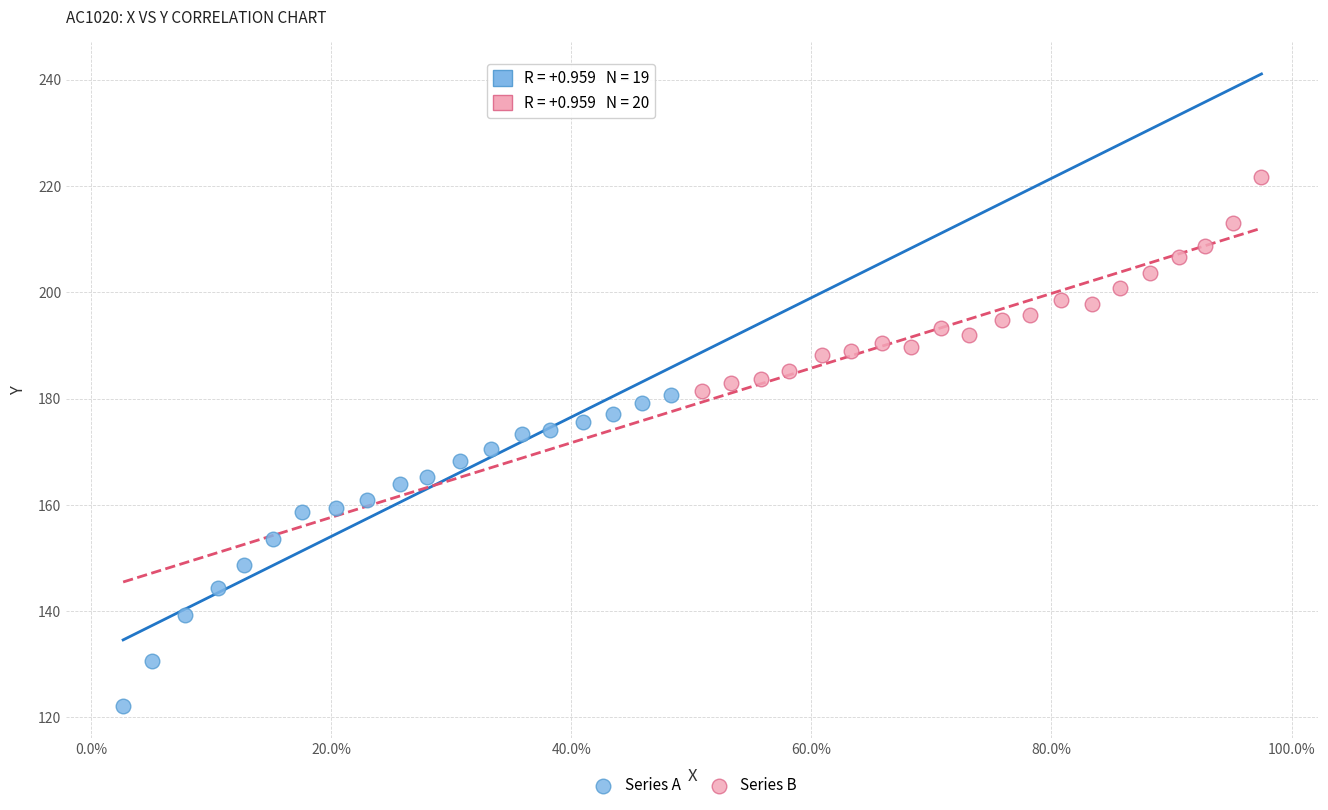

Which series contains the lowest Y value?

Series A